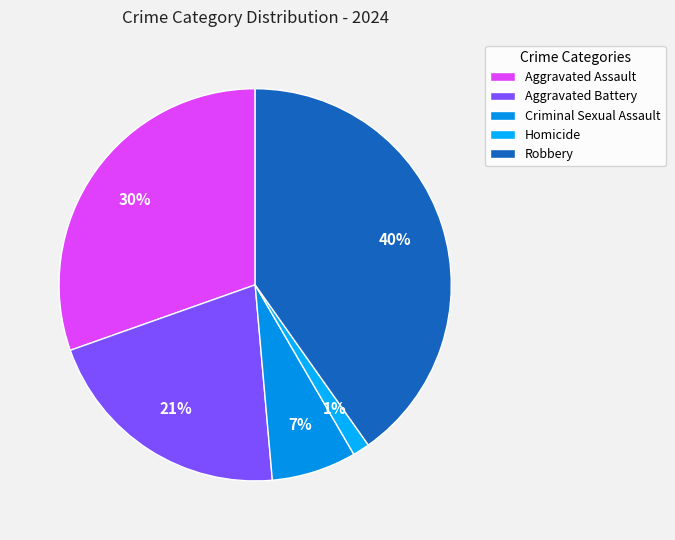

Between Aggravated Assault and Criminal Sexual Assault, which is larger?

Aggravated Assault